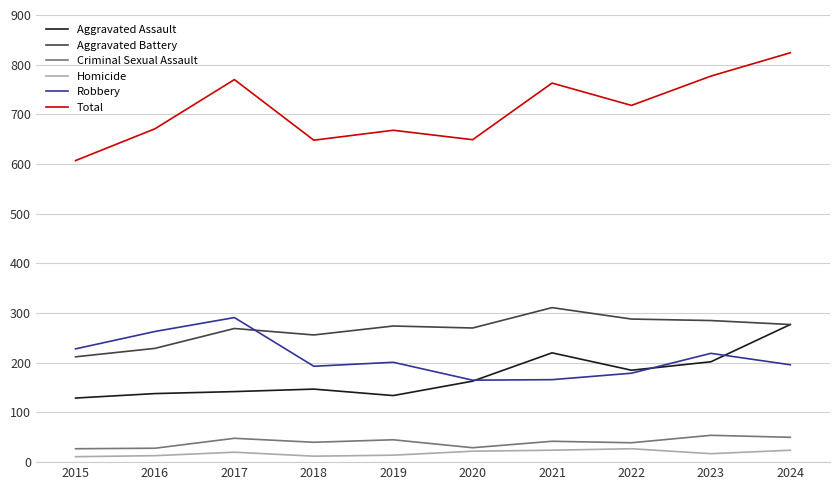

The Aggravated Assault series shows 286 at 2022. True or false?

False